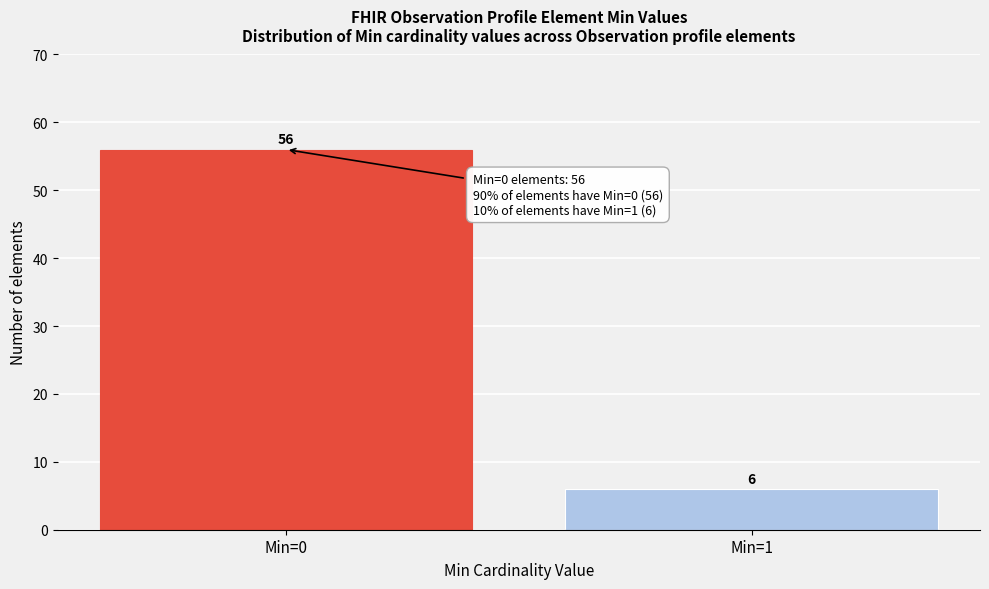

Reading right to left, transcribe all the data shown in this chart.

6	56